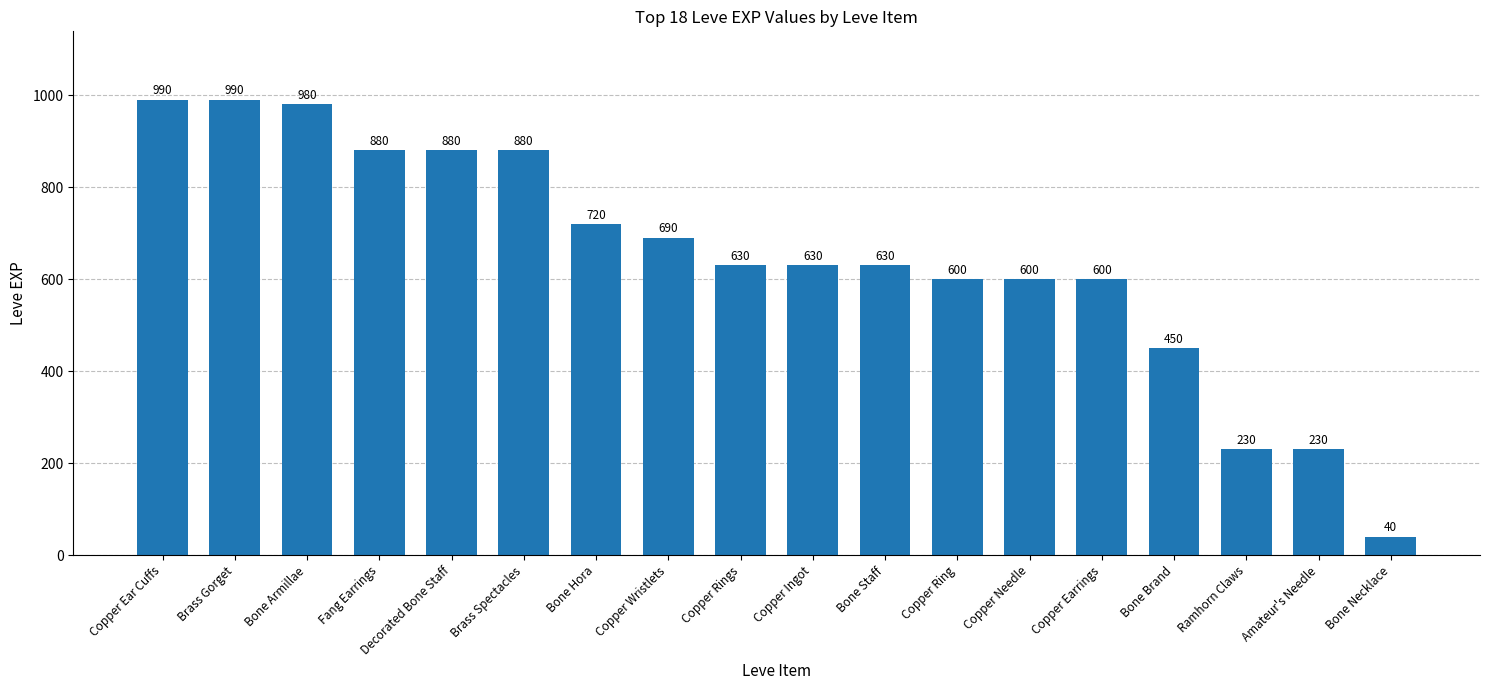

What is the difference between the second highest and second lowest values?

760